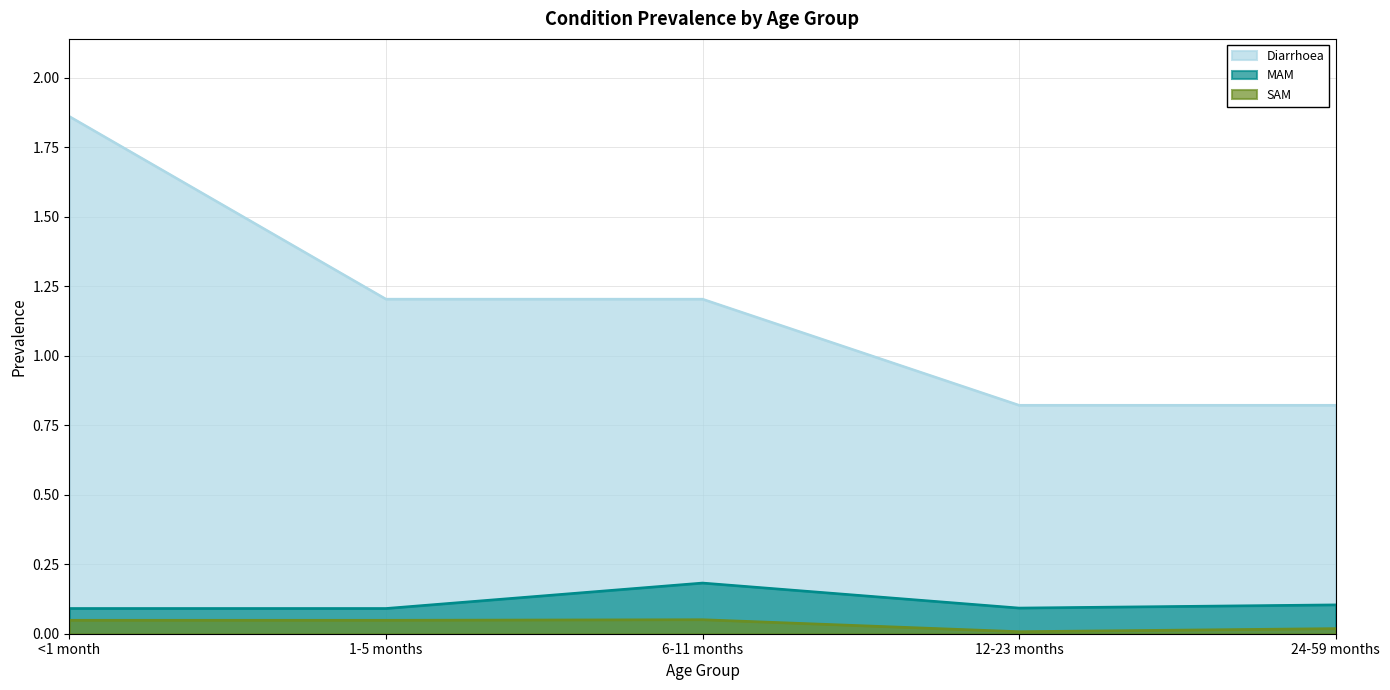

True or false: MAM and SAM intersect in this chart.

False